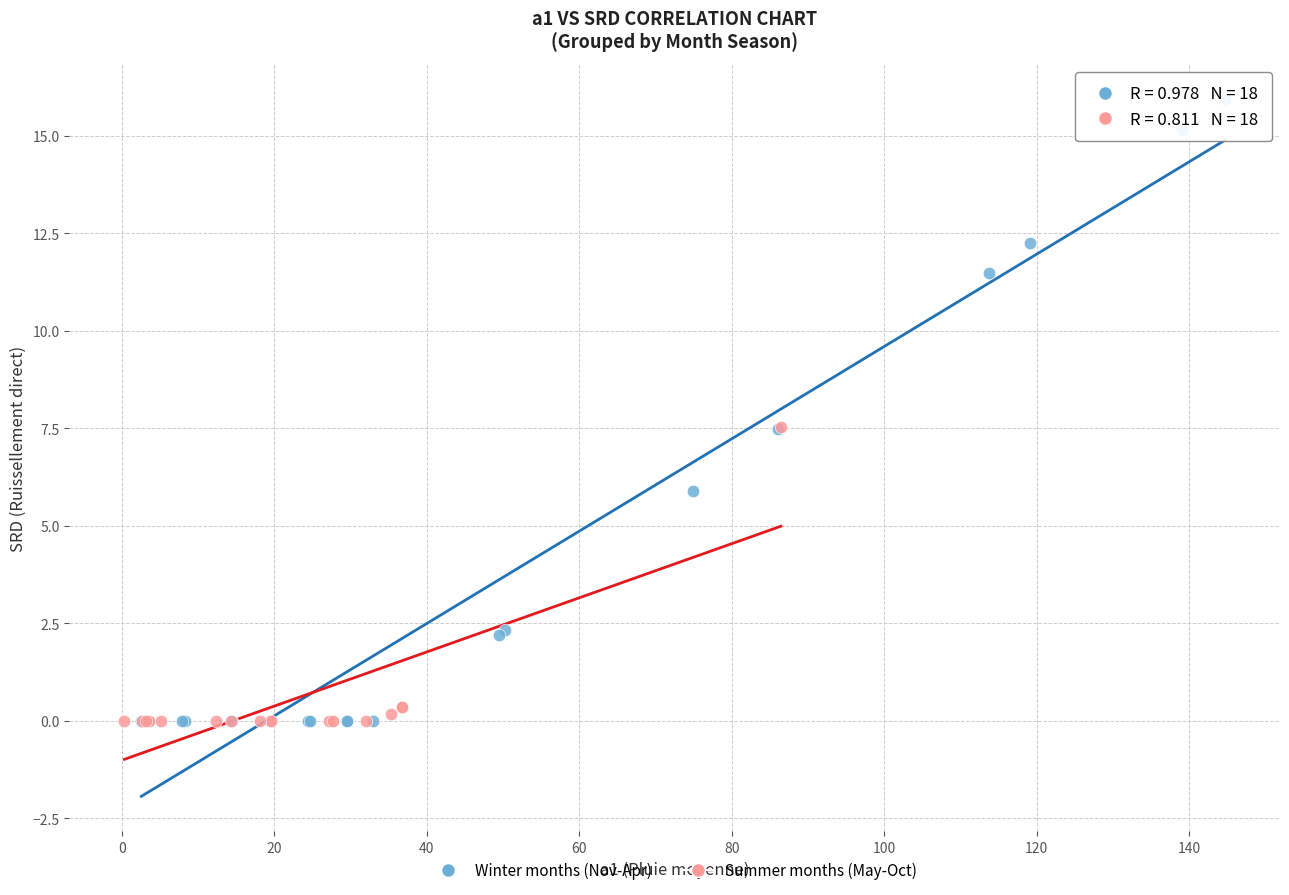

Which series reaches the maximum Y coordinate?

Winter months (Nov-Apr)